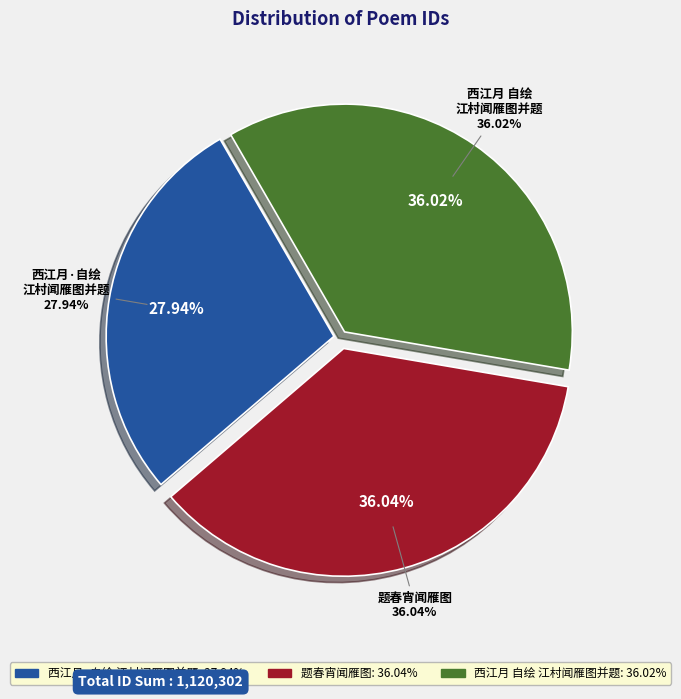

Is the sum of 西江月·自绘江村闻雁图并题 and 题春宵闻雁图 greater than half?

Yes